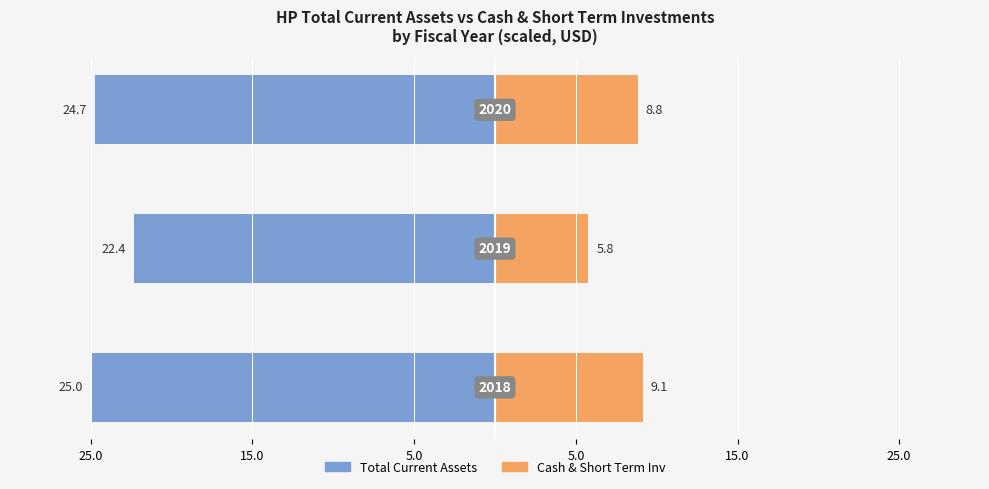

Which label corresponds to the largest value in the chart?

25.0